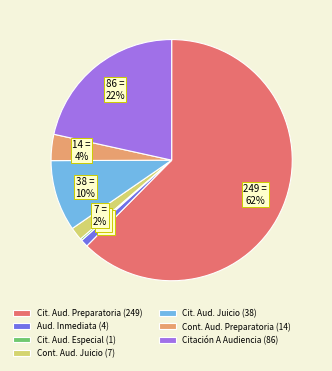

Which slice represents more than half of the pie?

Cit. Aud. Preparatoria (249)